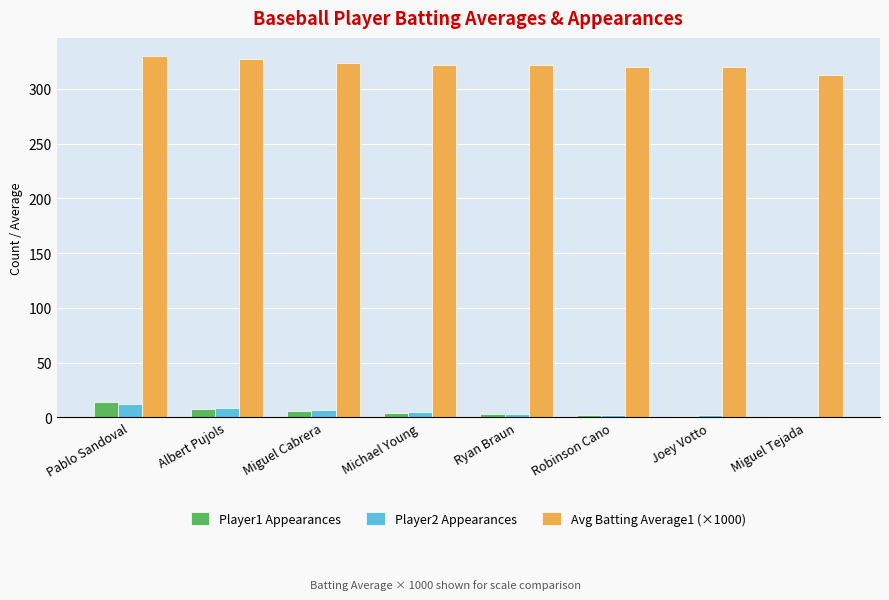

The Player2 Appearances series shows 12 at Pablo Sandoval. True or false?

True